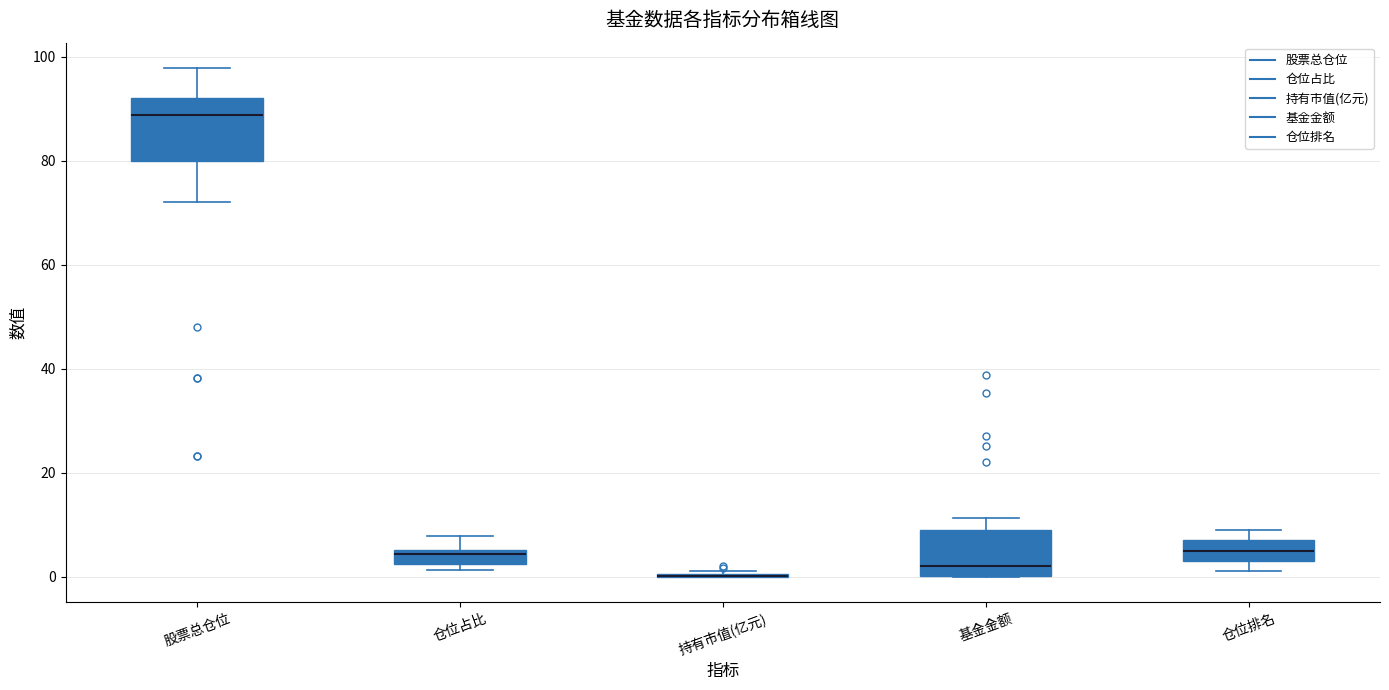

Where does the median line of the box for 股票总仓位 sit on the y-axis? The values are not printed on the chart, so give them approximately, as read against the axis.

88